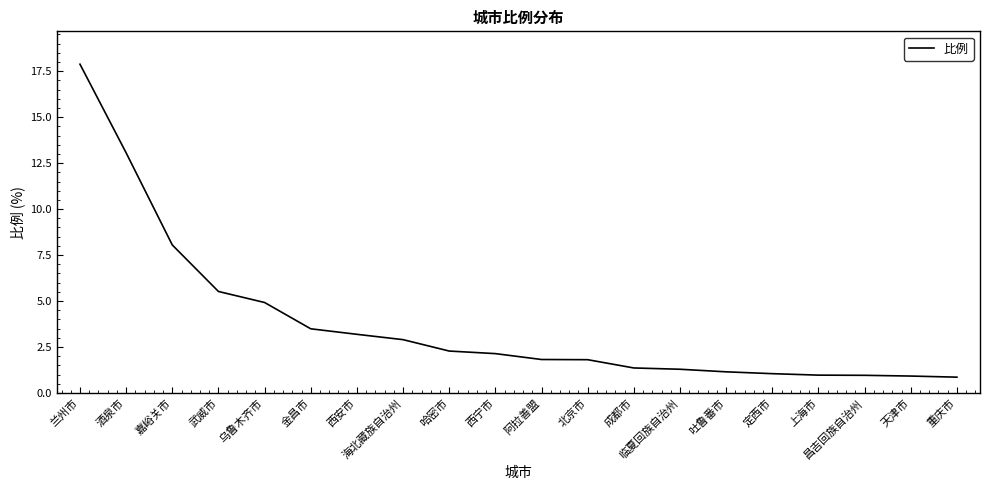

Which category has the highest value across all series?

兰州市